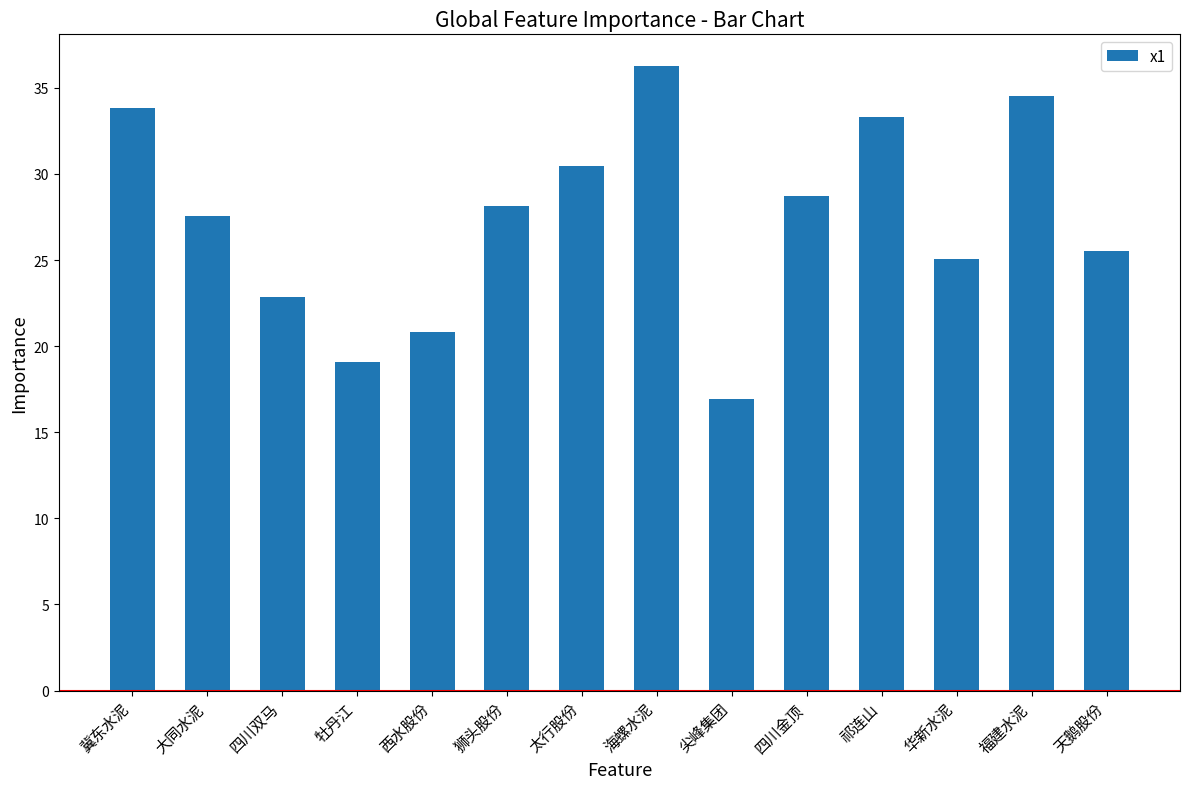

Which label corresponds to the smallest value in the chart?

尖峰集团